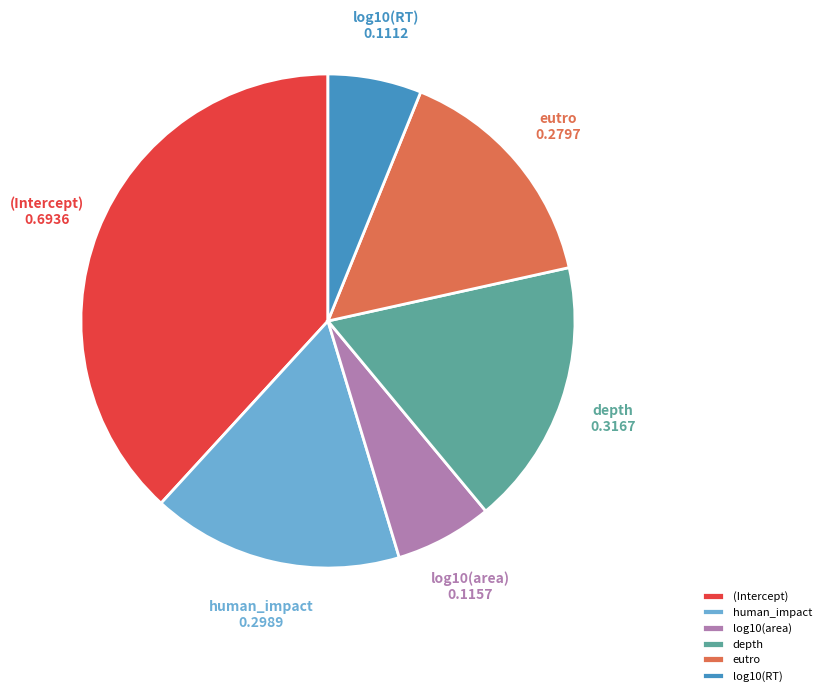

True or false: eutro accounts for 15% of the total.

True